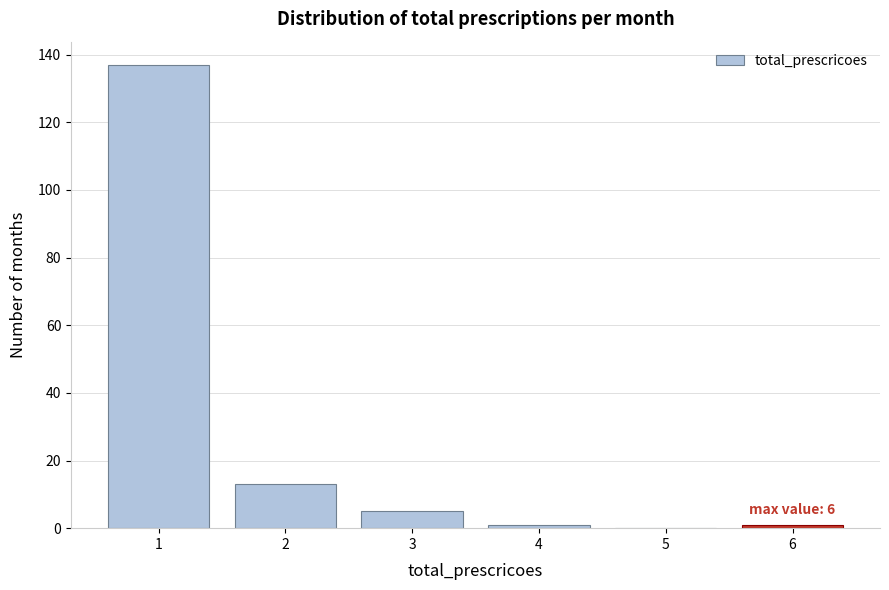

Reading left to right, extract all data points from this chart.

1=137	2=13	3=5	4=1	5=0	6=1